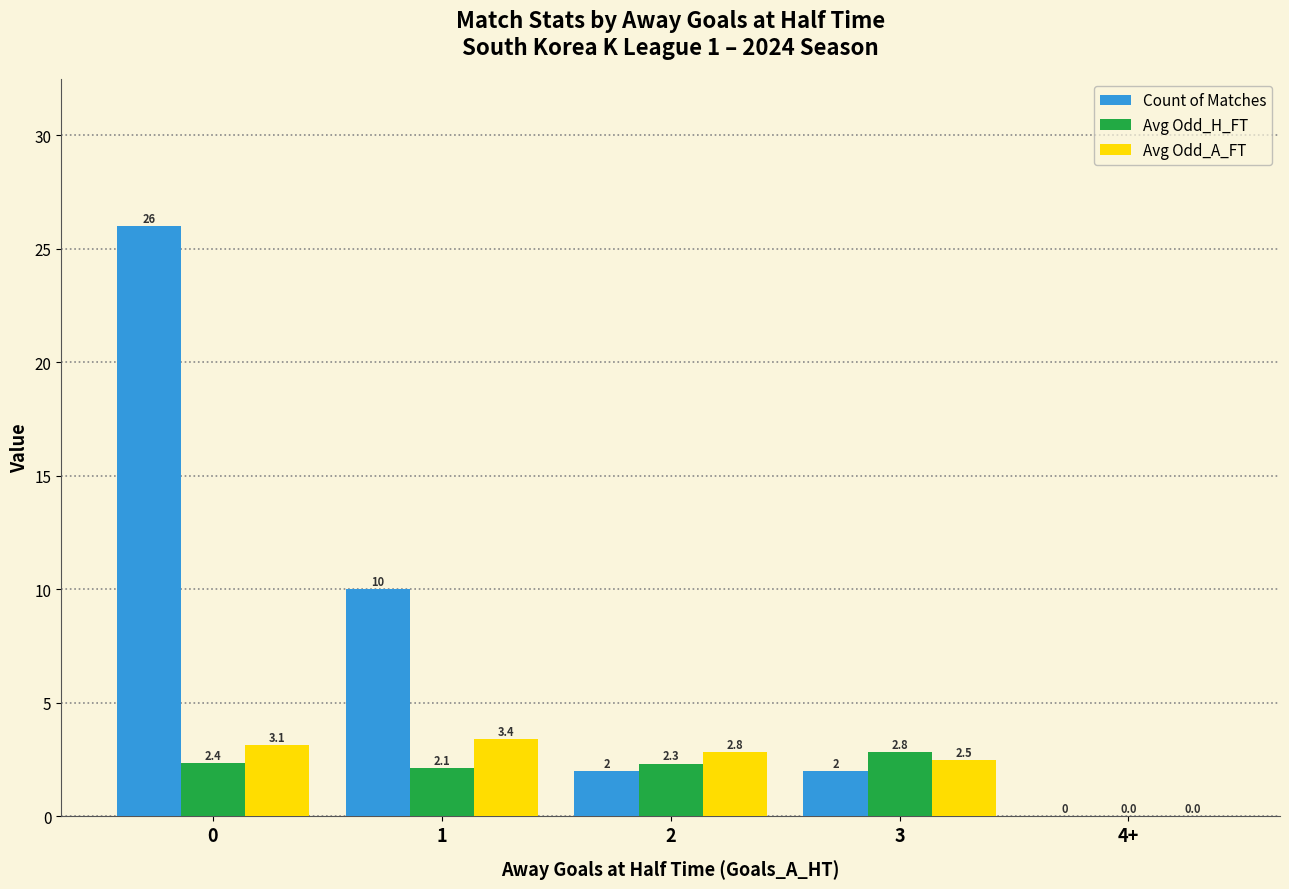

What is the sum of all Avg Odd_H_FT values?

9.6